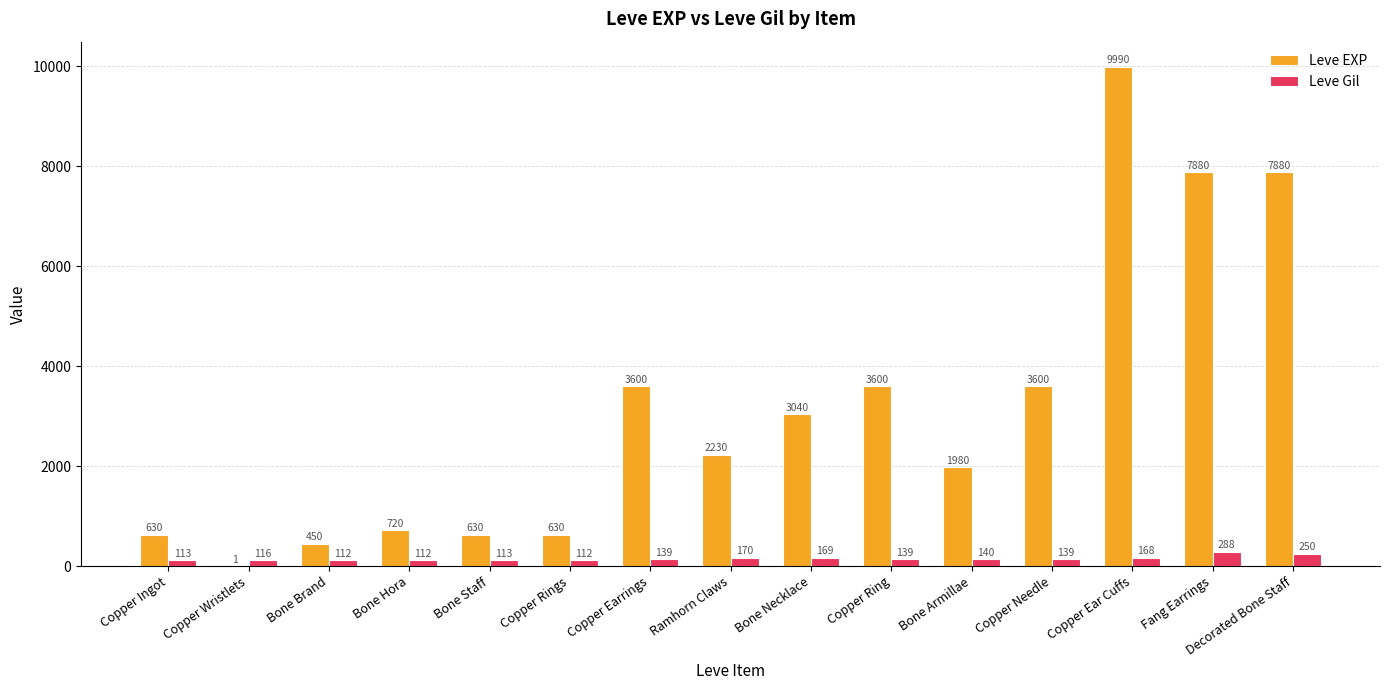

Are the bars grouped side by side (vs. stacked)?

Yes